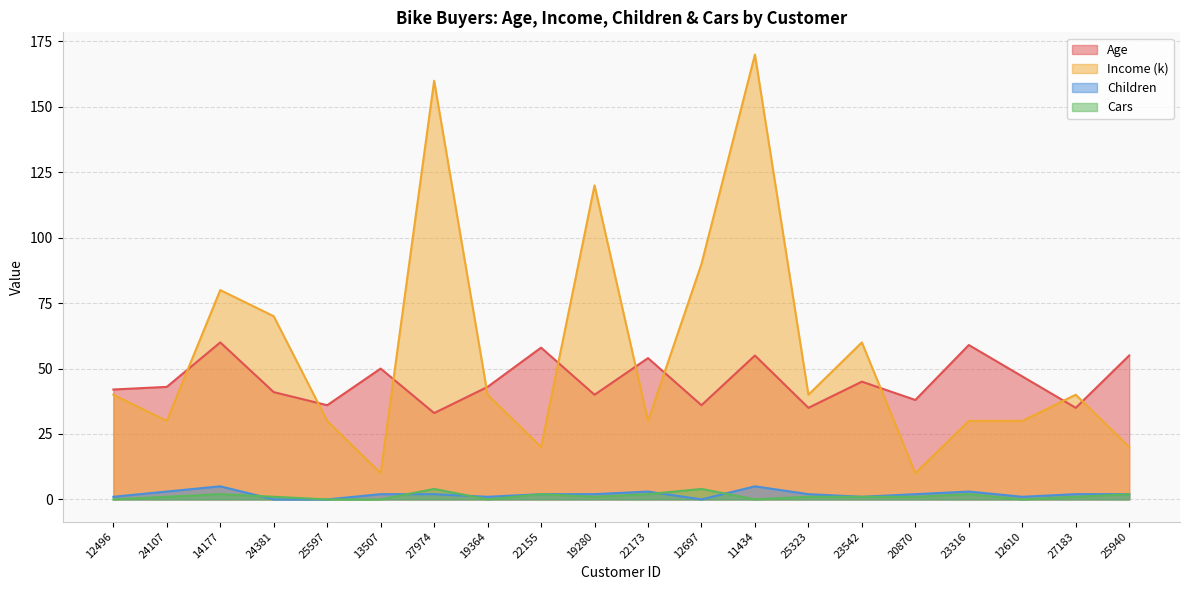

At which category is the sum across all series the highest?

11434